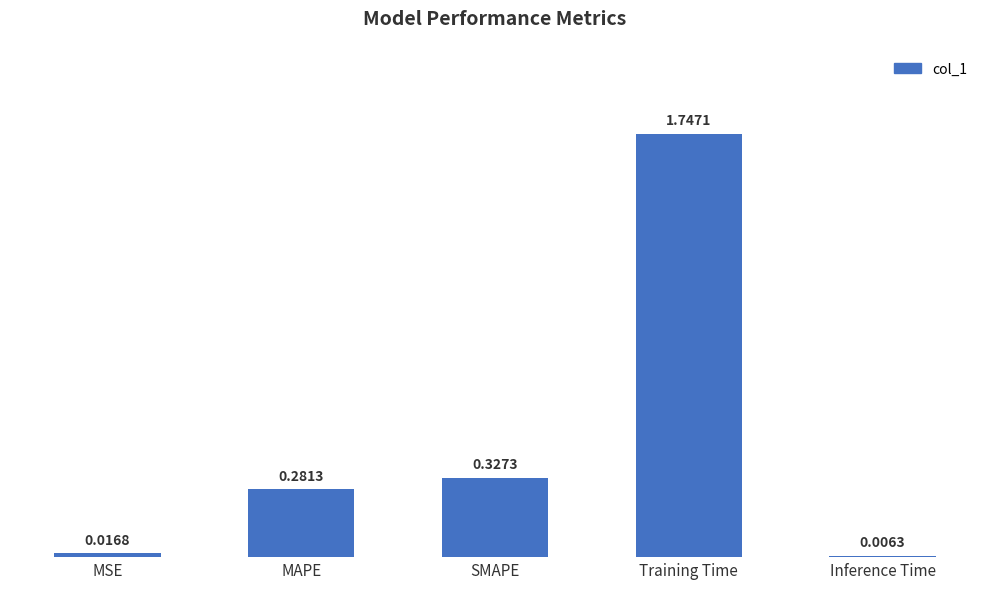

Are the bars horizontal?

No